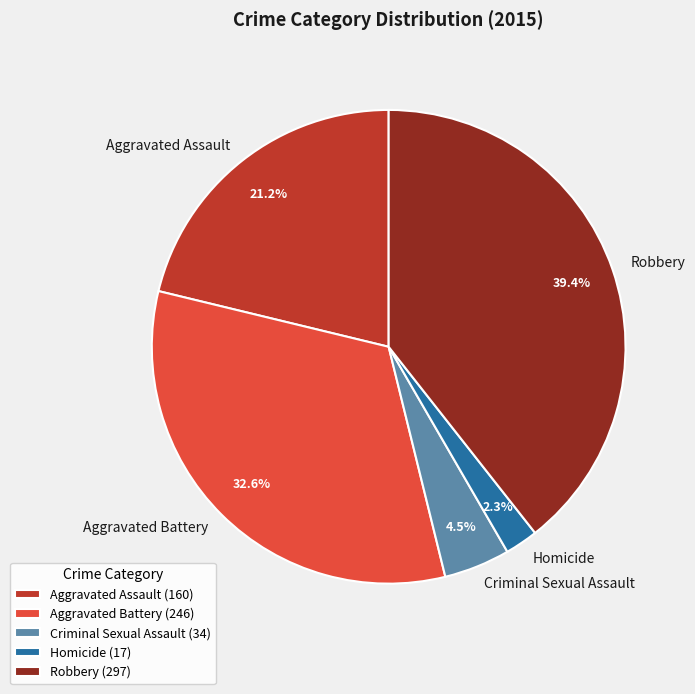

Combined, what portion of the pie is Robbery and Aggravated Assault?

60.6%